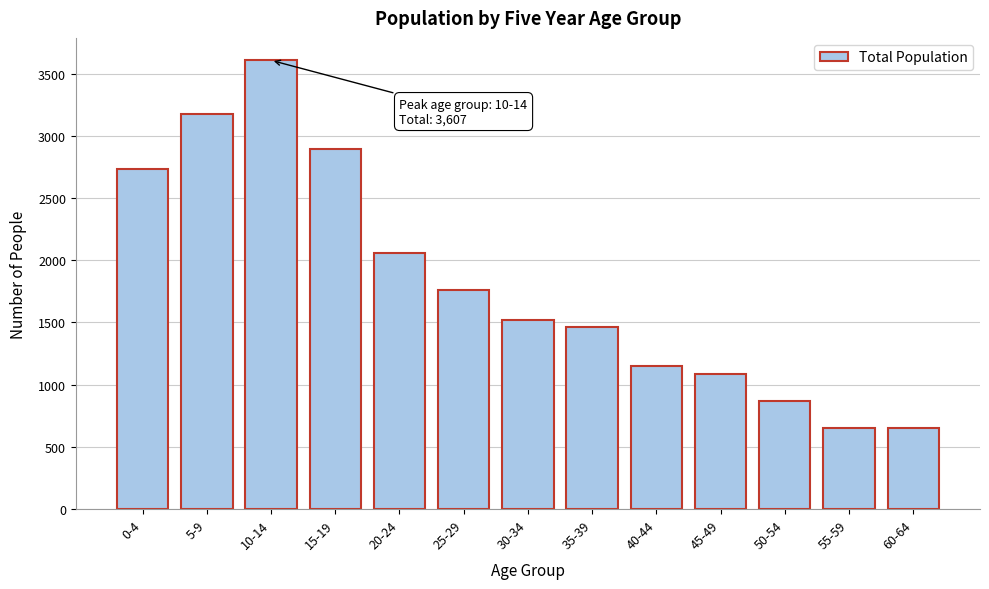

What is the difference between the second highest and second lowest values?

2522